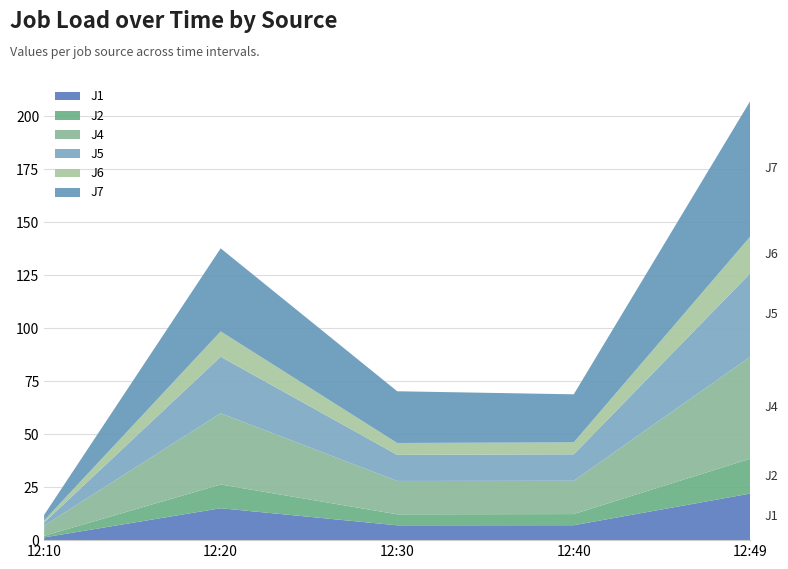

Reading left to right, extract all data points from this chart.

J1: 1.3	15.1	7.0	7.0	22.0
J2: 0.7	11.2	5.2	5.2	16.5
J4: 4.8	33.6	15.8	15.7	48.1
J5: 1.4	26.7	12.3	12.5	39.4
J6: 1.0	11.9	5.6	5.6	17.4
J7: 2.6	39.2	24.4	22.7	63.9